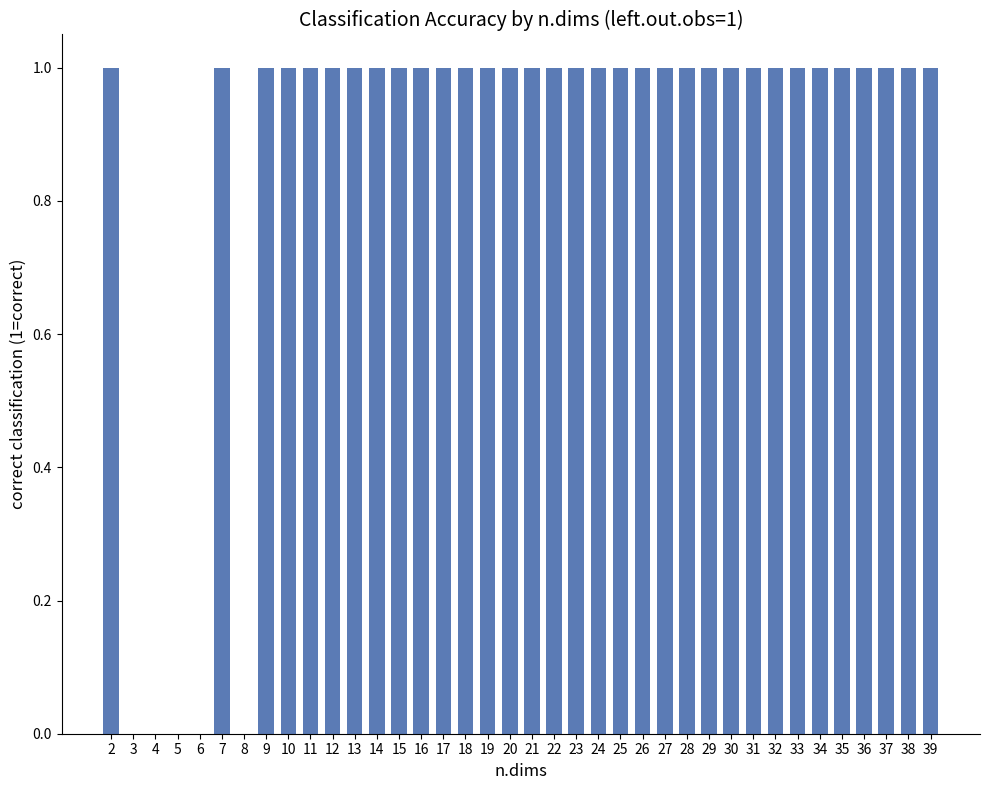

Which has a higher value, 25 or 5?

25